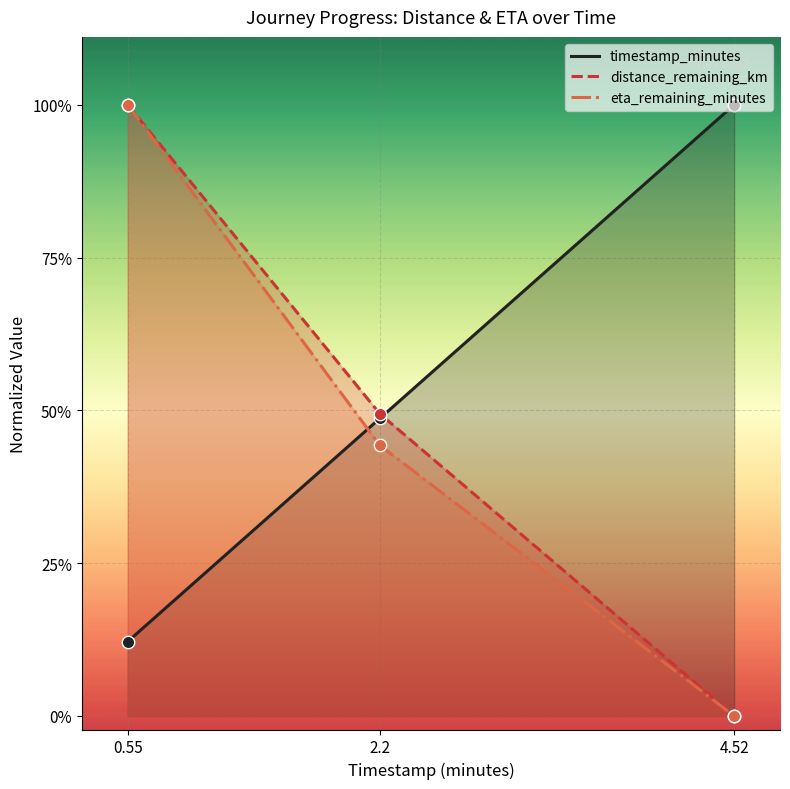

Which series contains the highest Y value?

timestamp_minutes